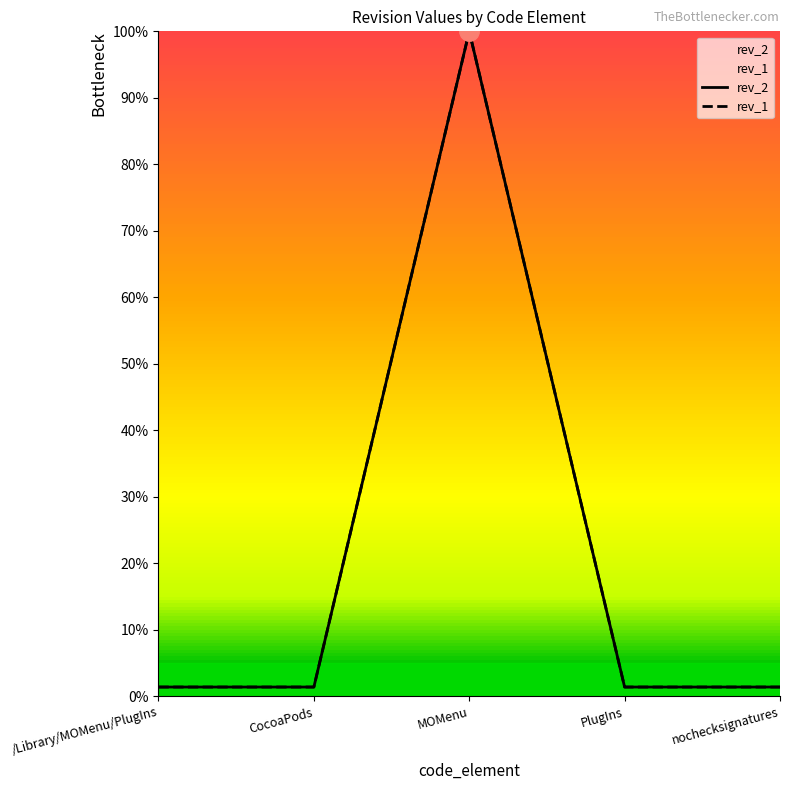

In rev_2, how many points are higher than both neighbors (excluding endpoints)?

1